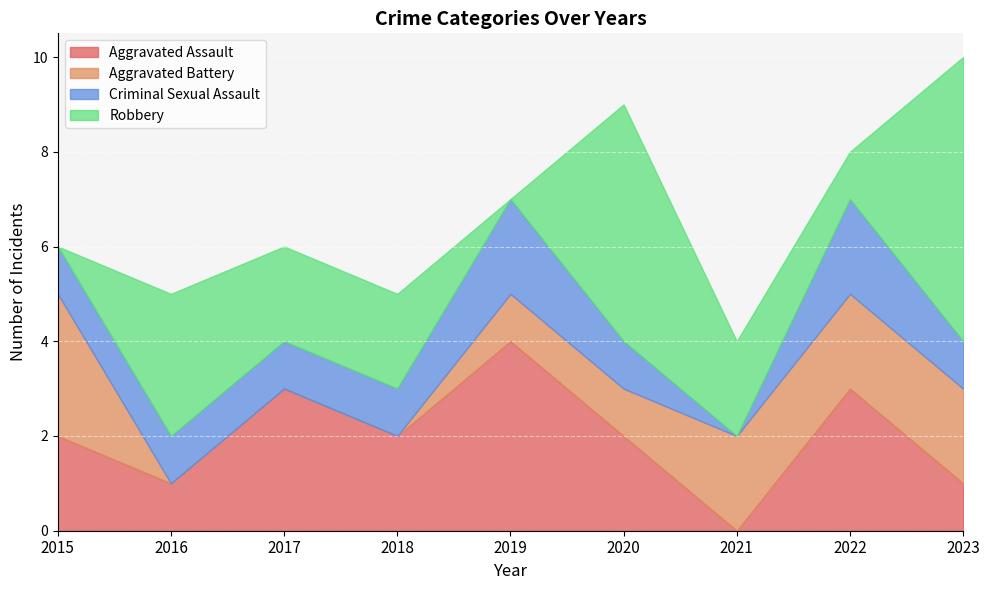

What is the total value across all series at 2017?

6